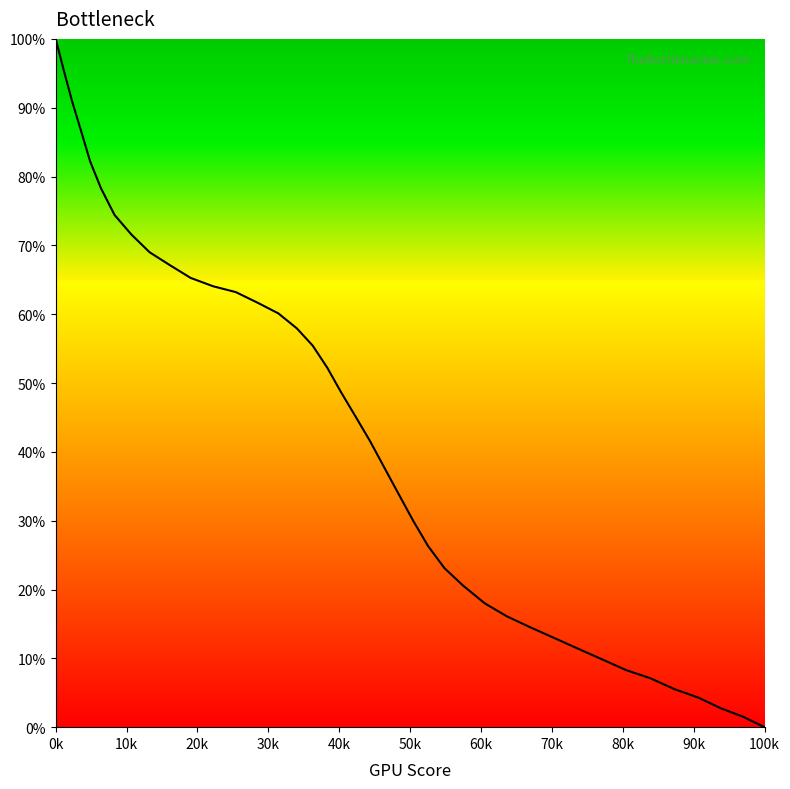

What is the difference between the maximum and minimum values?

100.0